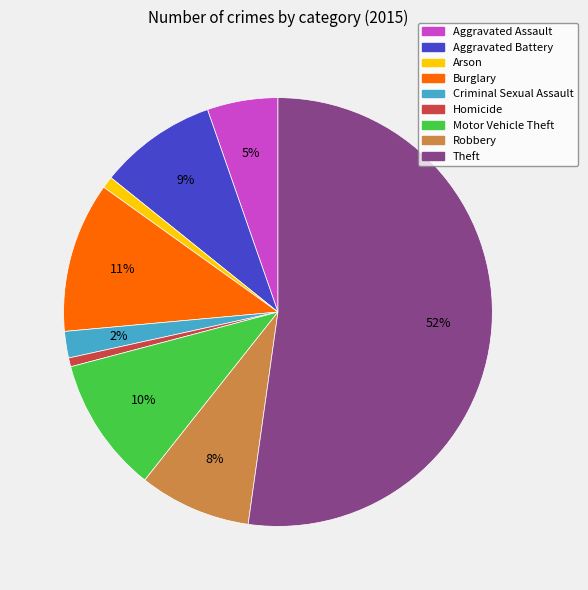

Is the sum of Burglary and Criminal Sexual Assault greater than half?

No